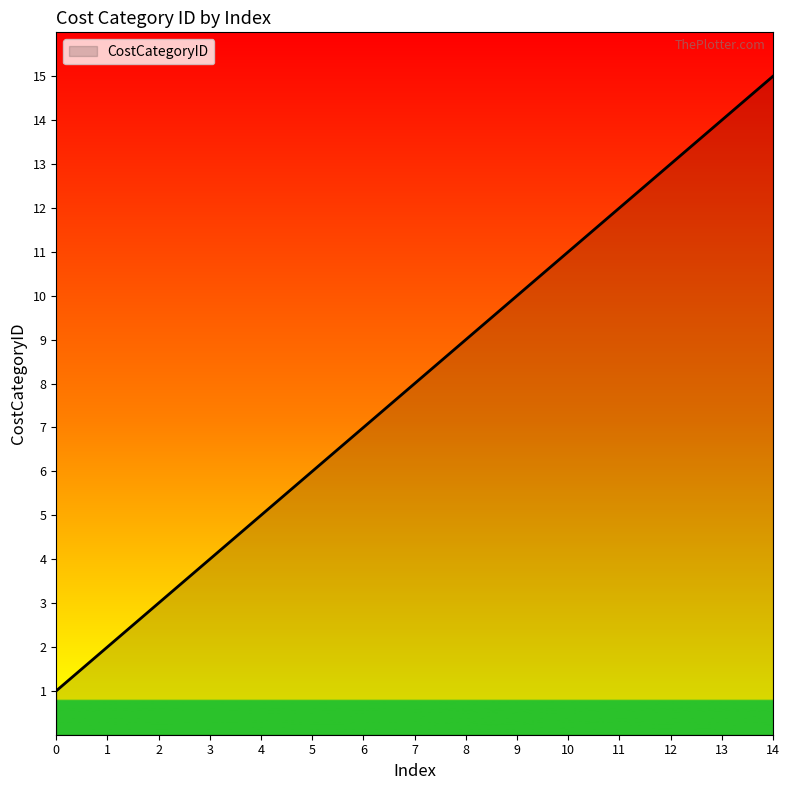

How many values are below 8?

7